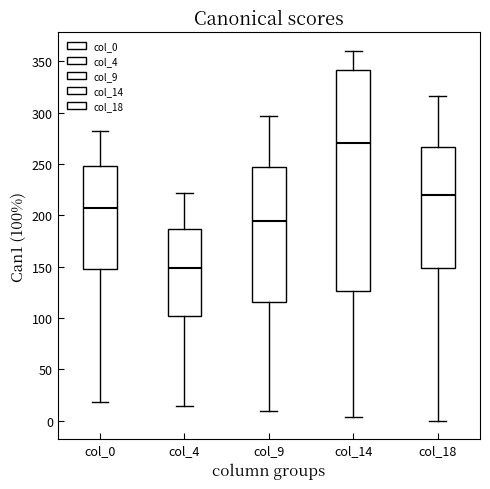

Which box's median line is the highest?

col_14